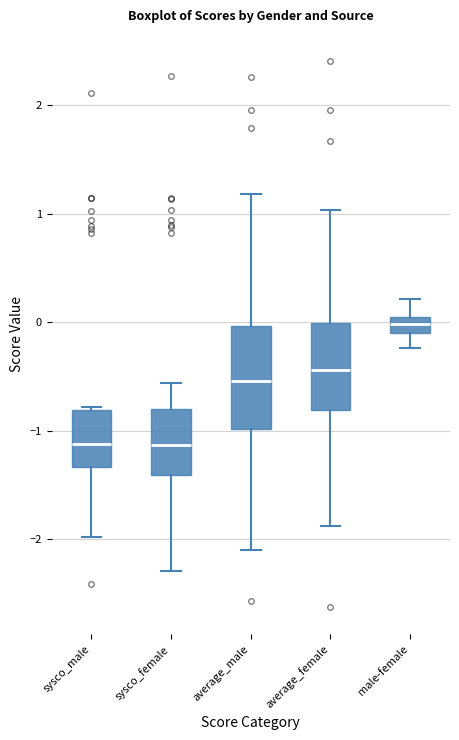

Where does the lower whisker of the box for sysco_female end on the y-axis? The values are not printed on the chart, so give them approximately, as read against the axis.

-2.3